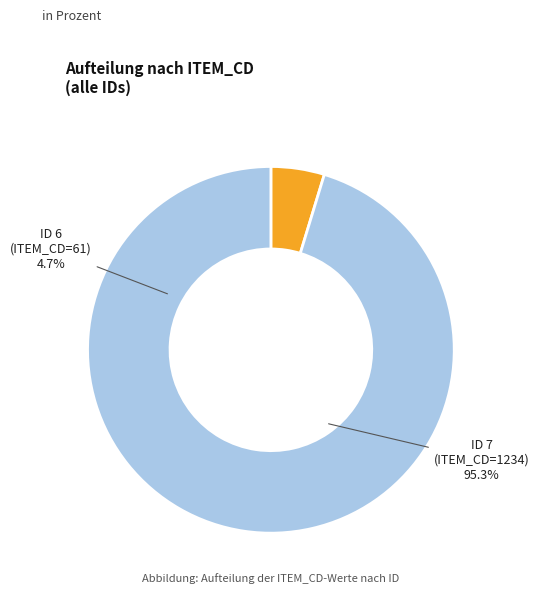

To the nearest percent, what is the average slice percentage?

50%